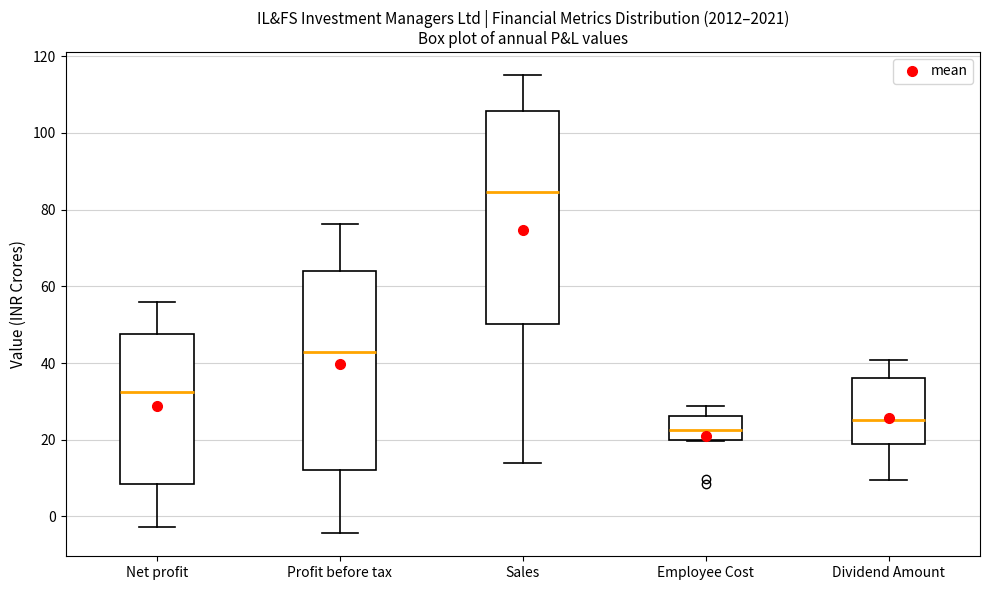

Which box has the highest median line?

Sales